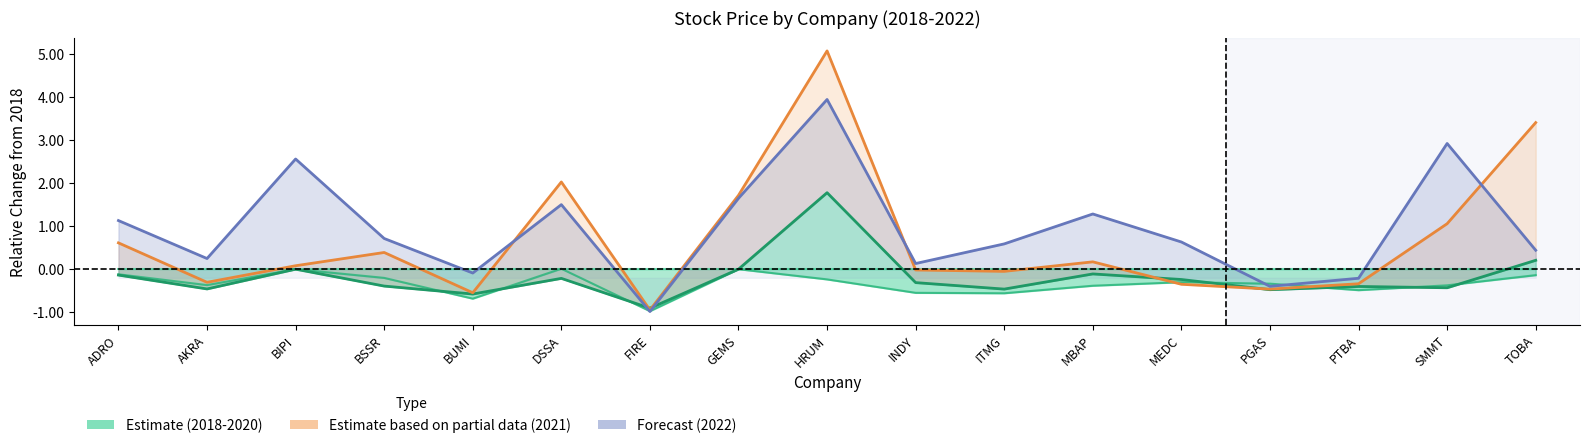

Where is 2019 (Estimate) nearest to the value 0?

BIPI